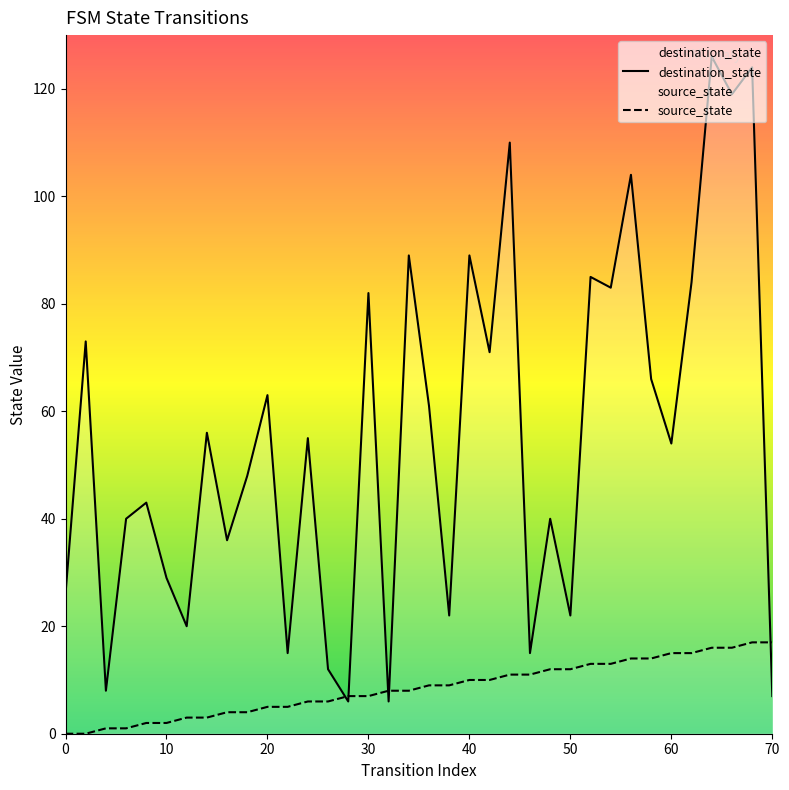

What is the lowest value of the destination_state series?

6